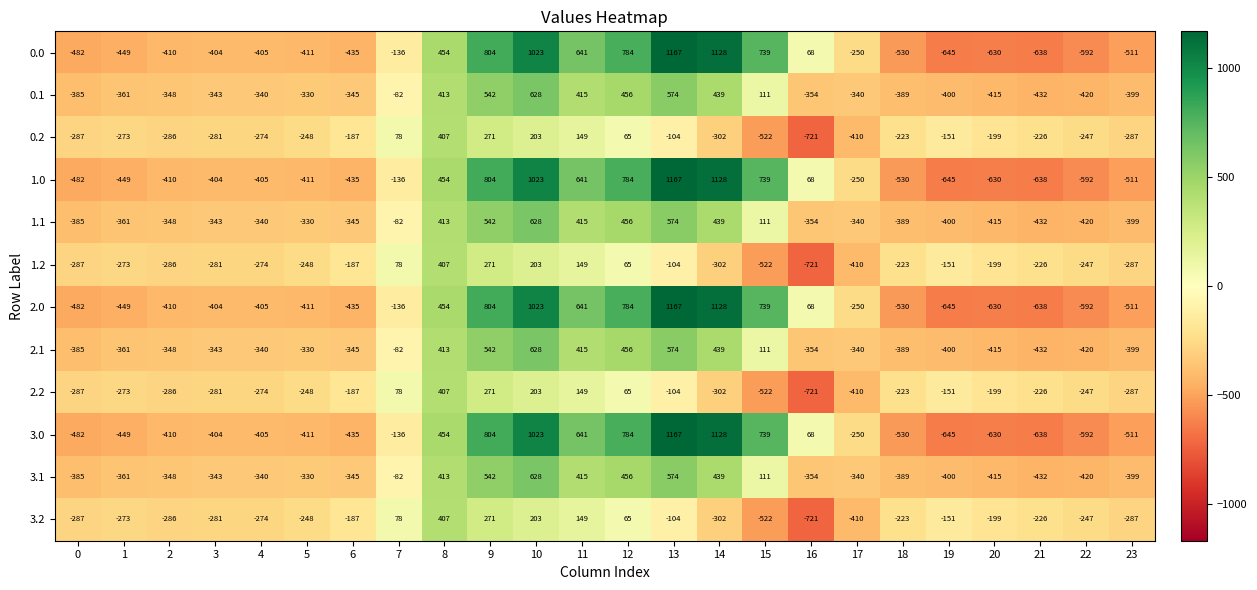

How many data points in 3.2 are above -226?

11